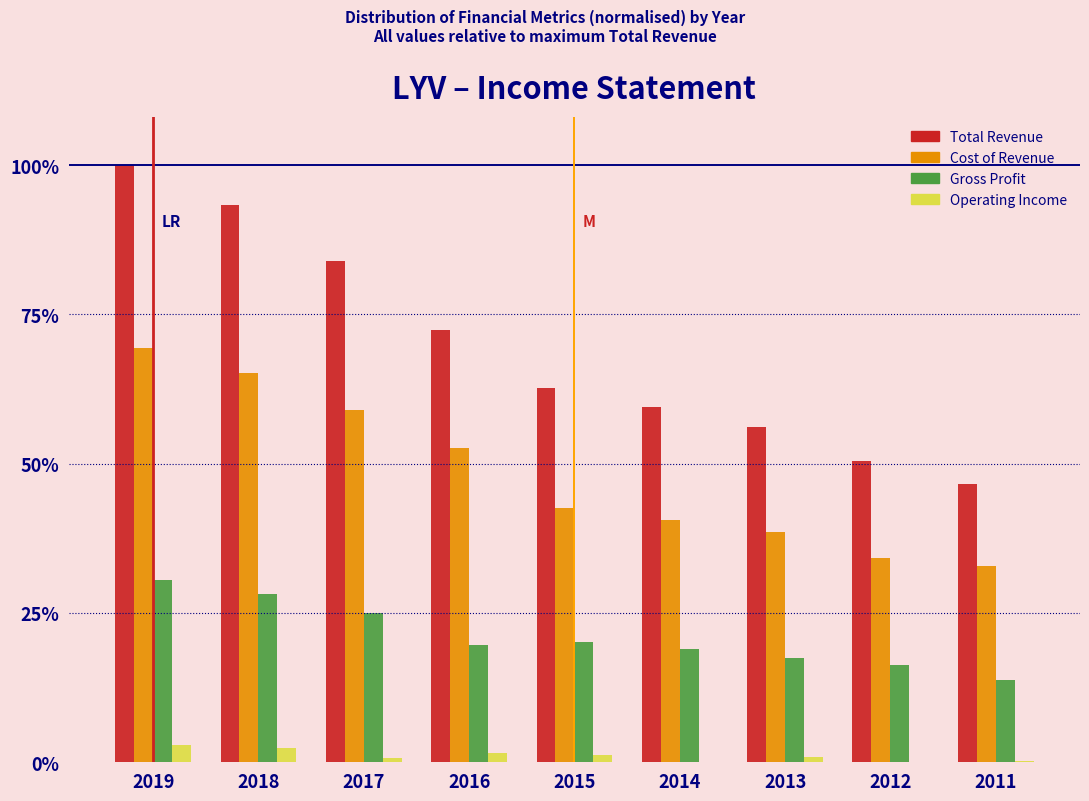

True or false: Total Revenue has a value of 83.9 at 2017.

True